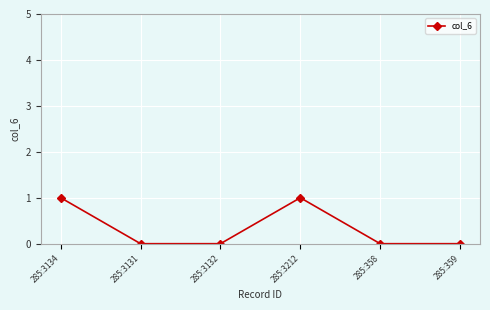

What is the difference between the values at 285:358 and 285:3134?

1